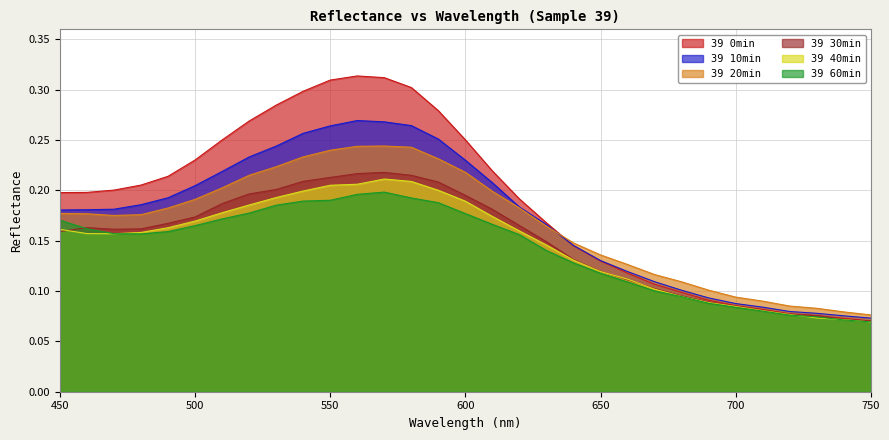

True or false: 39 10min and 39 60min intersect in this chart.

False